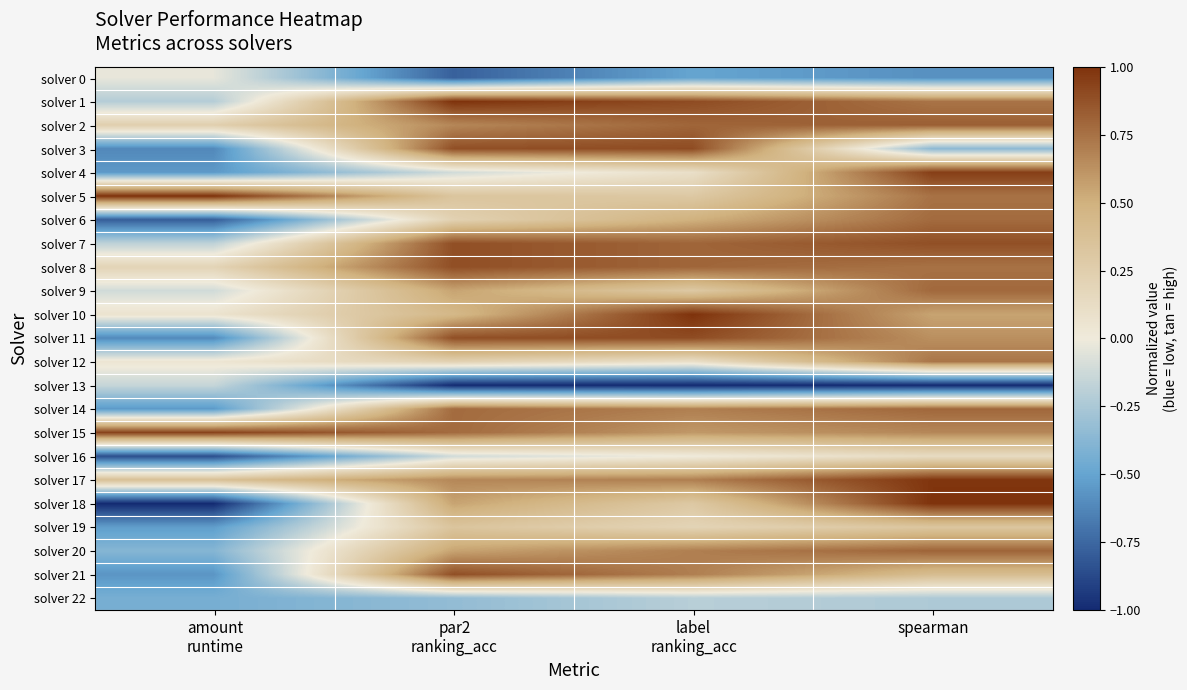

Which series has the largest total across all categories?

solver 15